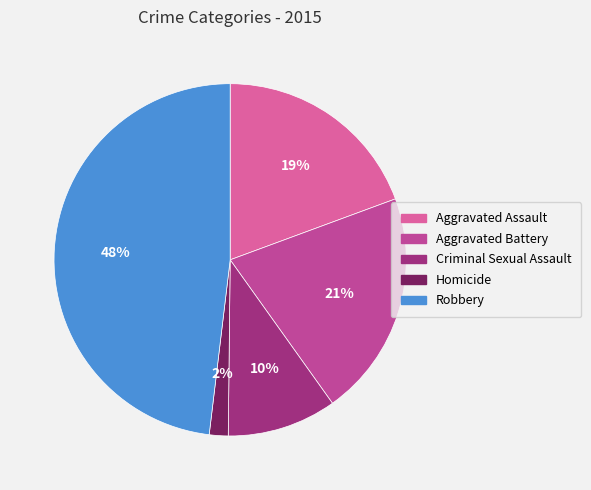

Which has a higher value, Homicide or Robbery?

Robbery